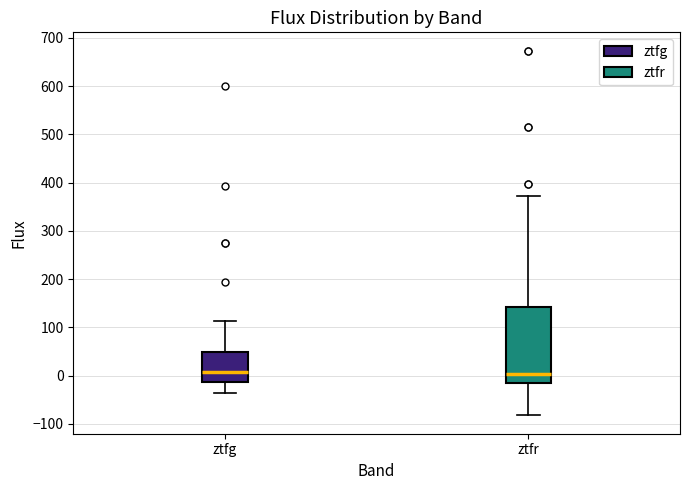

Where is the lower edge of the box for ztfr on the y-axis? The values are not printed on the chart, so give them approximately, as read against the axis.

-10